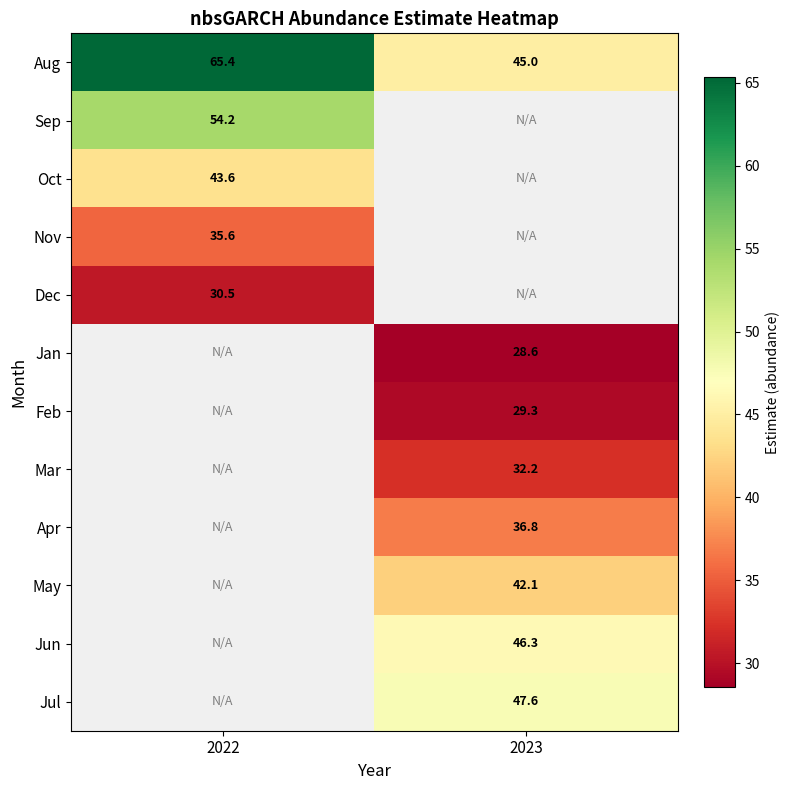

How many data points in Aug are above 65?

1